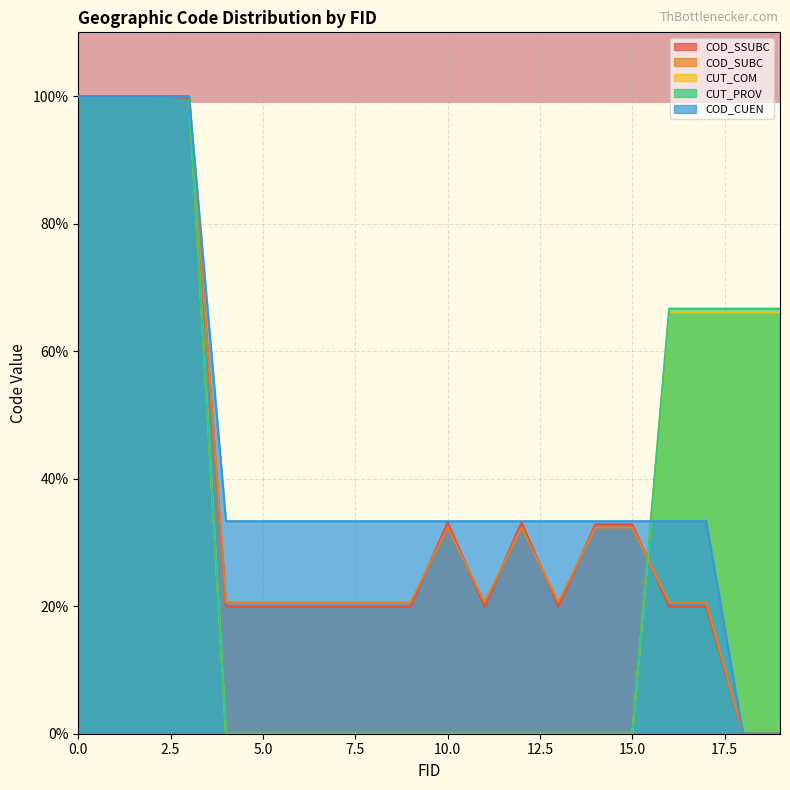

Reading left to right, extract all data points from this chart.

COD_SSUBC: 100.0	100.0	100.0	99.7	19.9	19.9	19.9	19.9	19.9	19.9	33.1	19.9	33.1	19.9	32.8	32.8	19.9	19.9	0.0	0.0
COD_SUBC: 100.0	100.0	100.0	100.0	20.6	20.6	20.6	20.6	20.6	20.6	32.4	20.6	32.4	20.6	32.4	32.4	20.6	20.6	0.0	0.0
CUT_COM: 100.0	100.0	100.0	100.0	0.0	0.0	0.0	0.0	0.0	0.0	0.0	0.0	0.0	0.0	0.0	0.0	66.1	66.1	66.1	66.1
CUT_PROV: 100.0	100.0	100.0	100.0	0.0	0.0	0.0	0.0	0.0	0.0	0.0	0.0	0.0	0.0	0.0	0.0	66.7	66.7	66.7	66.7
COD_CUEN: 100.0	100.0	100.0	100.0	33.3	33.3	33.3	33.3	33.3	33.3	33.3	33.3	33.3	33.3	33.3	33.3	33.3	33.3	0.0	0.0